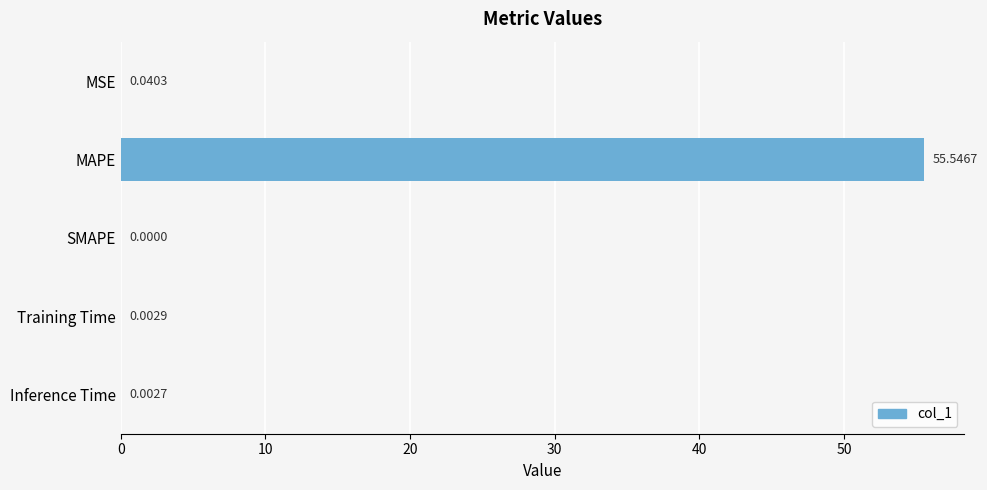

Which category has the highest value across all series?

MAPE